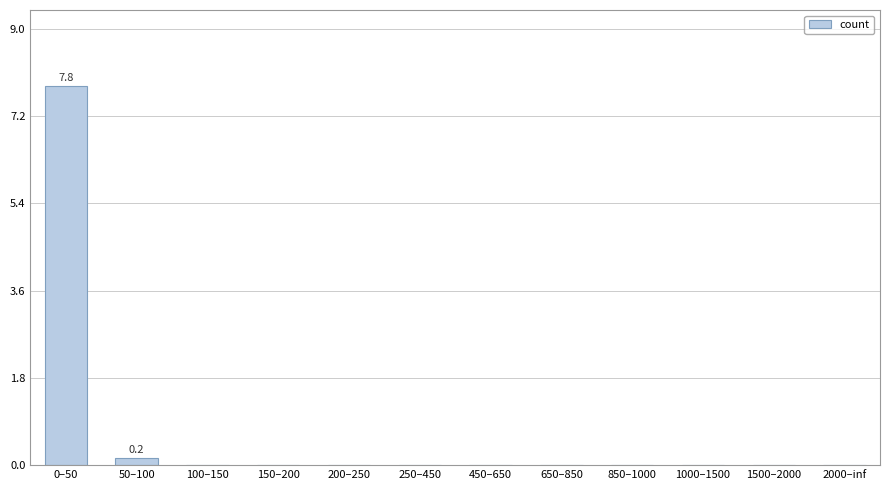

What is the sum of the values at 1500–2000 and 0–50?

7.8